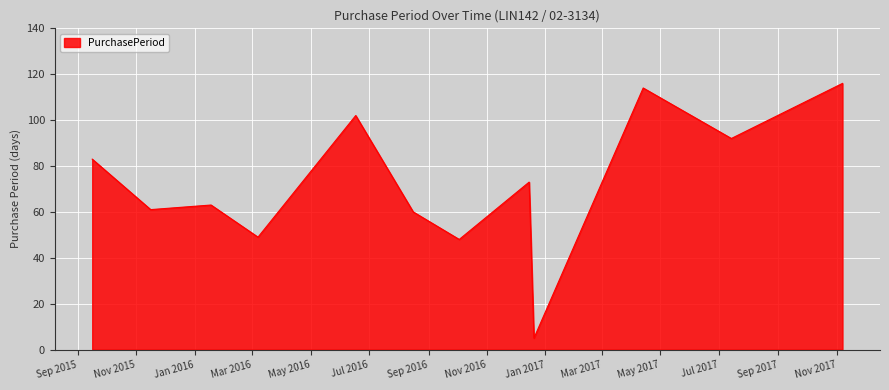

What is the difference between the maximum and minimum values?

111